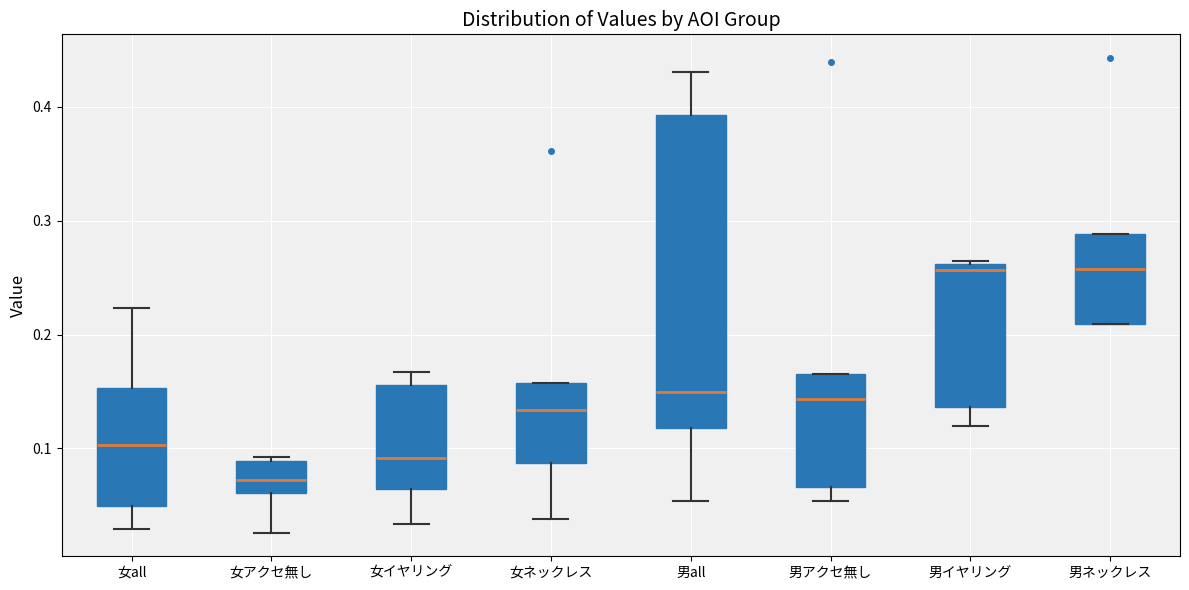

Where does the lower whisker of the box for 男イヤリング end on the y-axis? The values are not printed on the chart, so give them approximately, as read against the axis.

0.12